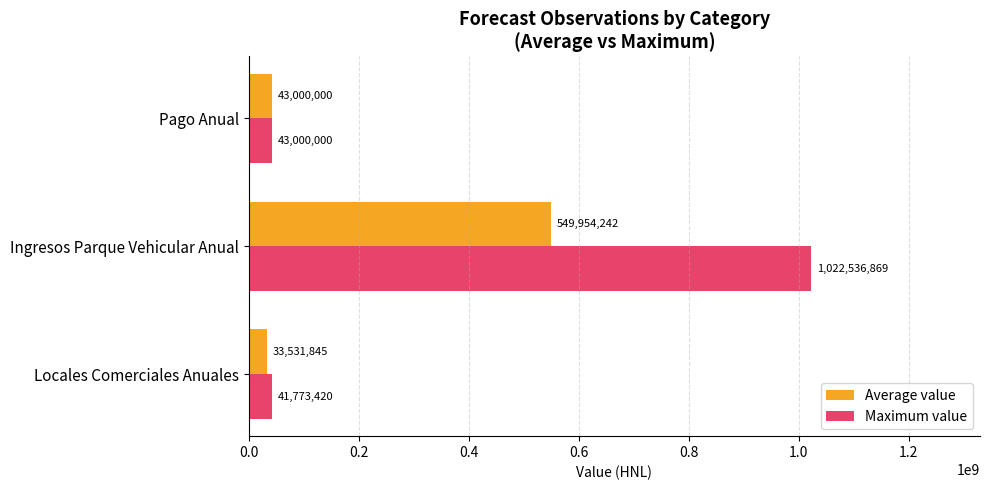

List the series in order of their peak value, highest first.

Maximum value, Average value